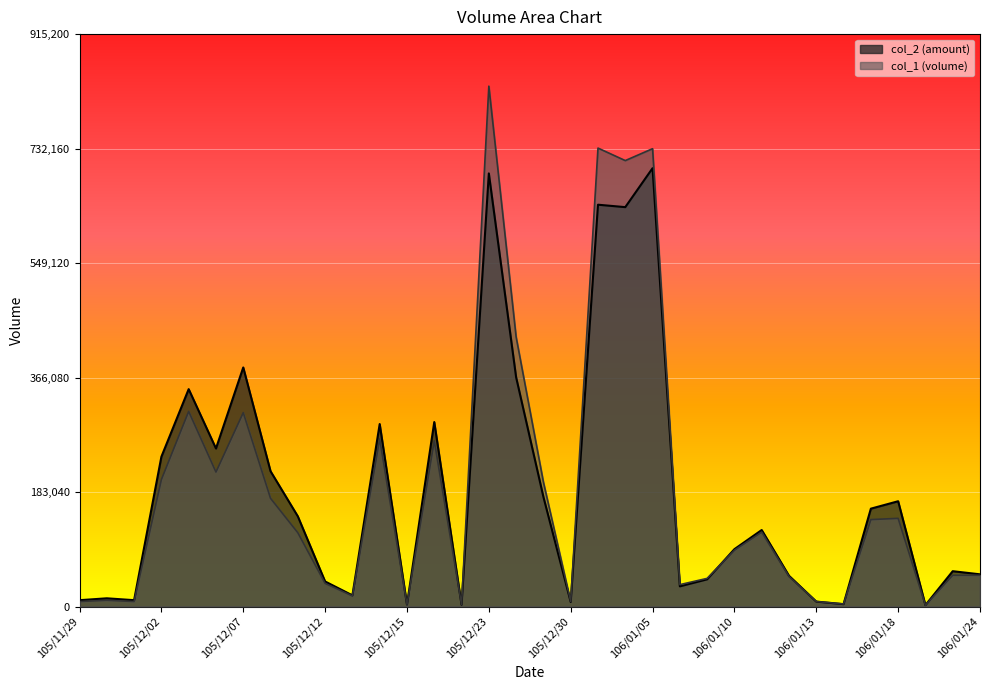

Reading left to right, what are all the values shown in this chart?

col_1: 8000	10000	8000	203000	312000	215000	310000	173000	118000	37000	17000	268000	3000	265000	3000	832000	431000	199000	8000	733000	713000	732000	35000	45000	90000	119000	48000	8000	4000	139000	141000	2000	50000	50000
col_2: 10140	13150	10160	239500	347580	252680	382240	216330	144210	40050	17860	291760	3270	294940	2820	692480	366530	175290	7280	642440	638550	700830	32250	43500	91730	122340	49210	7880	3840	156470	168340	2220	56500	51500